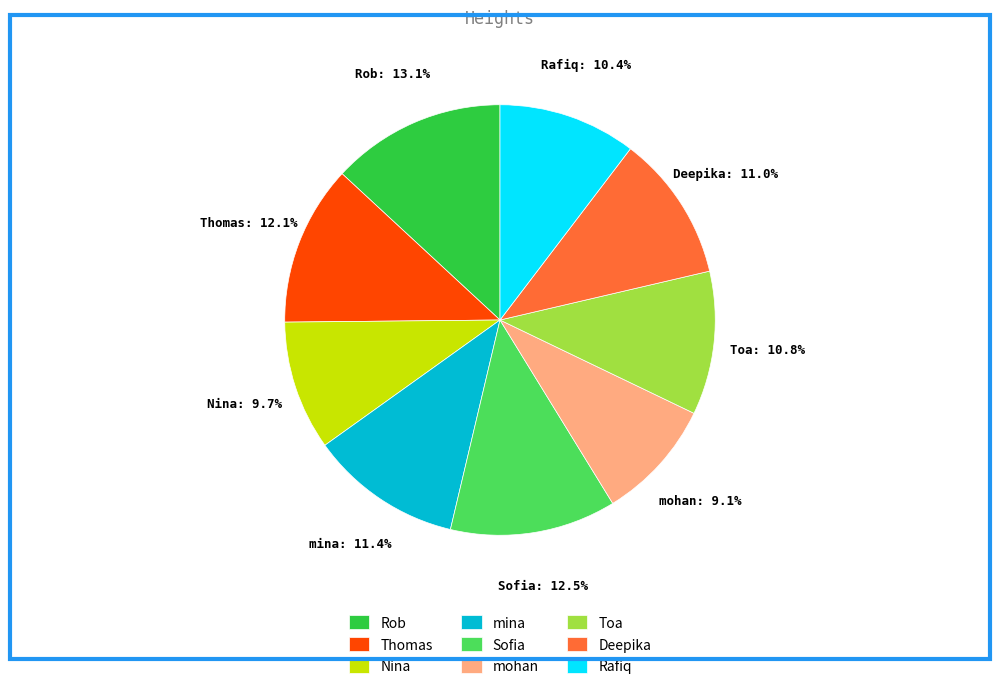

Which category has the smallest portion of the pie?

mohan